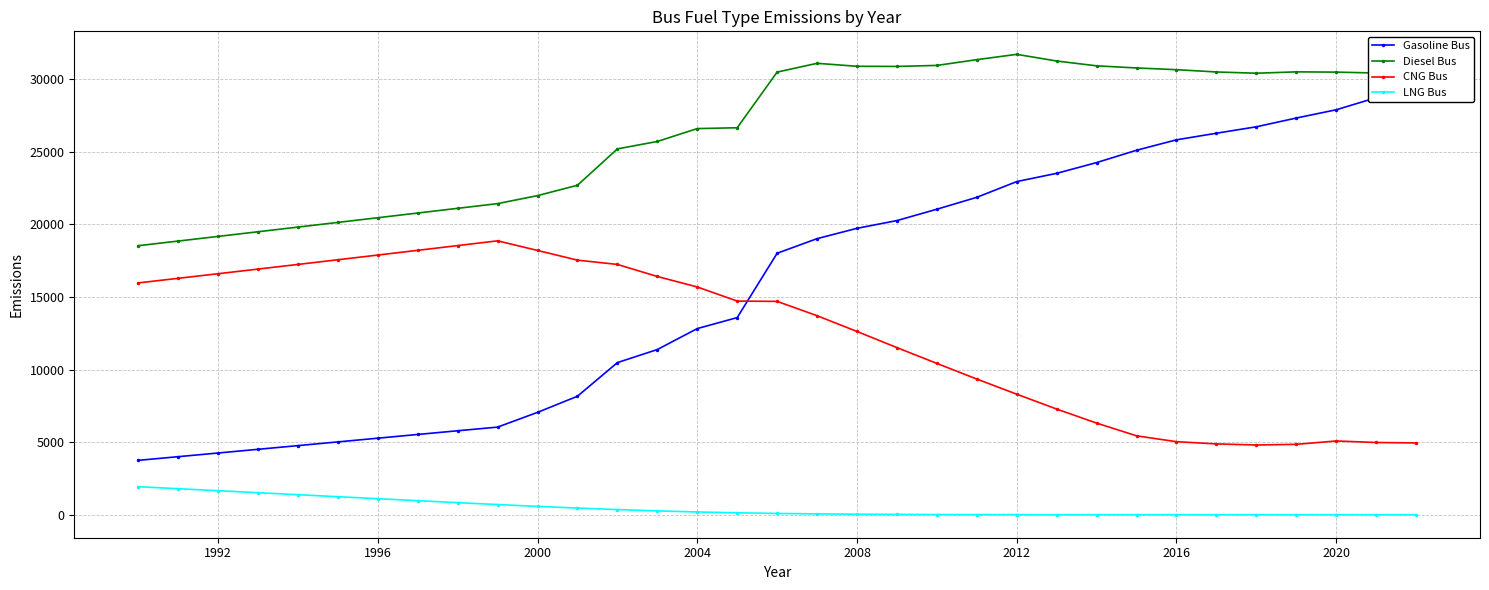

What is the maximum value for Diesel Bus?

31723.7